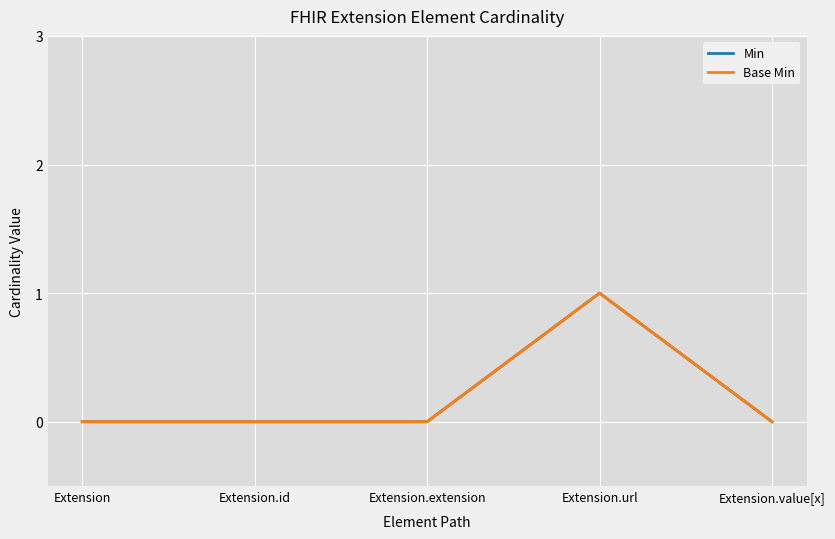

Which series changed the most between Extension and Extension.url?

Min